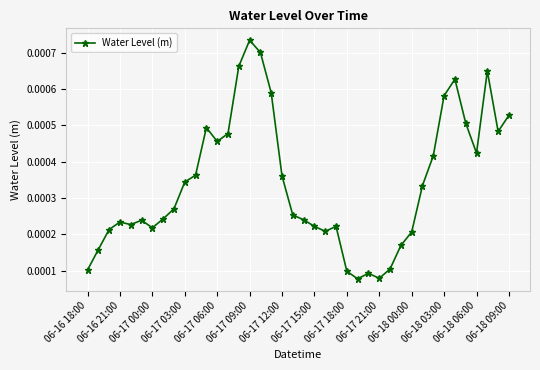

True or false: there are more than 0 points higher than both neighbors.

True